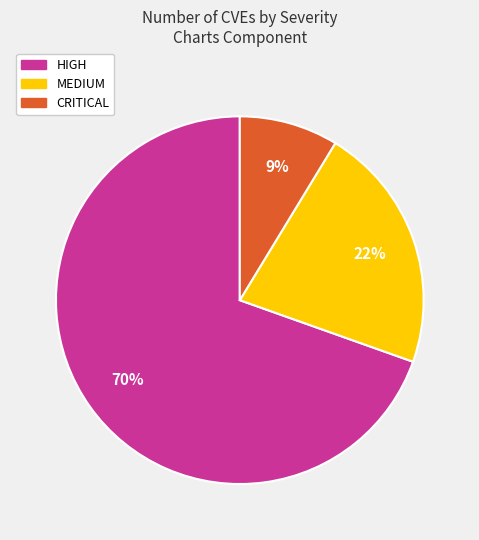

Is there a majority slice in this chart?

Yes